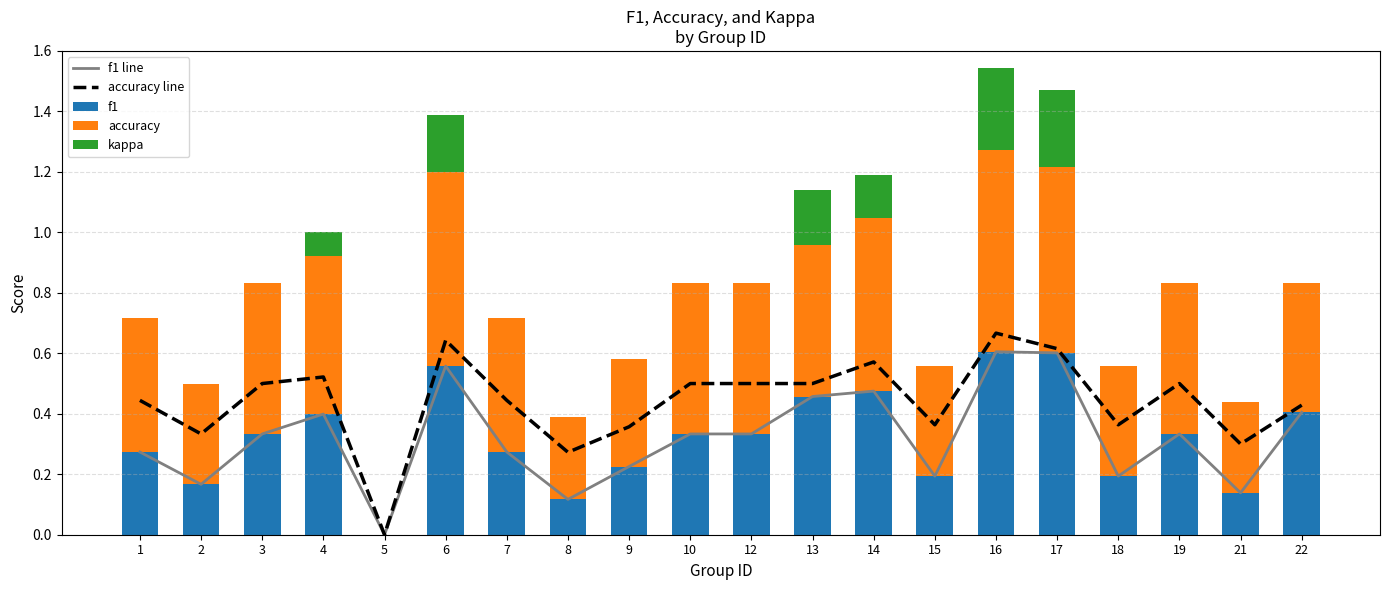

Reading left to right, list all the values displayed in this chart.

f1 line: 0.3	0.2	0.3	0.4	0.0	0.6	0.3	0.1	0.2	0.3	0.3	0.5	0.5	0.2	0.6	0.6	0.2	0.3	0.1	0.4
accuracy line: 0.4	0.3	0.5	0.5	0.0	0.6	0.4	0.3	0.4	0.5	0.5	0.5	0.6	0.4	0.7	0.6	0.4	0.5	0.3	0.4
f1: 0.3	0.2	0.3	0.4	0.0	0.6	0.3	0.1	0.2	0.3	0.3	0.5	0.5	0.2	0.6	0.6	0.2	0.3	0.1	0.4
accuracy: 0.4	0.3	0.5	0.5	0.0	0.6	0.4	0.3	0.4	0.5	0.5	0.5	0.6	0.4	0.7	0.6	0.4	0.5	0.3	0.4
kappa: 0.0	0.0	0.0	0.1	0.0	0.2	0.0	0.0	0.0	0.0	0.0	0.2	0.1	0.0	0.3	0.3	0.0	0.0	0.0	0.0